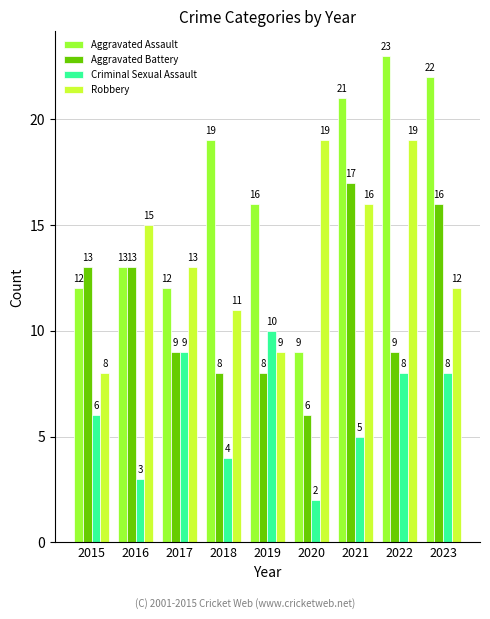

At which category does the chart reach its peak across all series?

2022